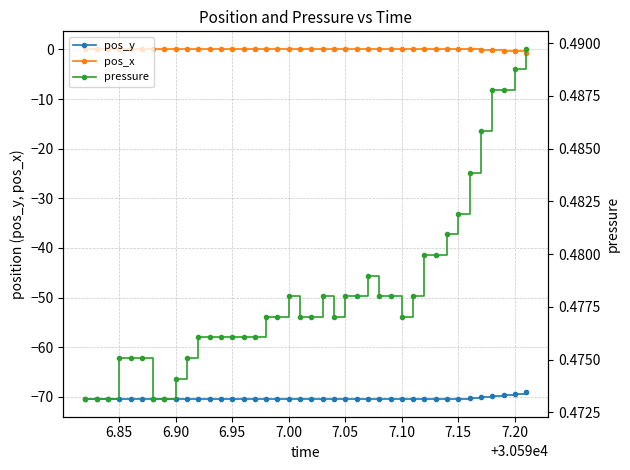

What is the minimum value shown in the chart?

-70.5